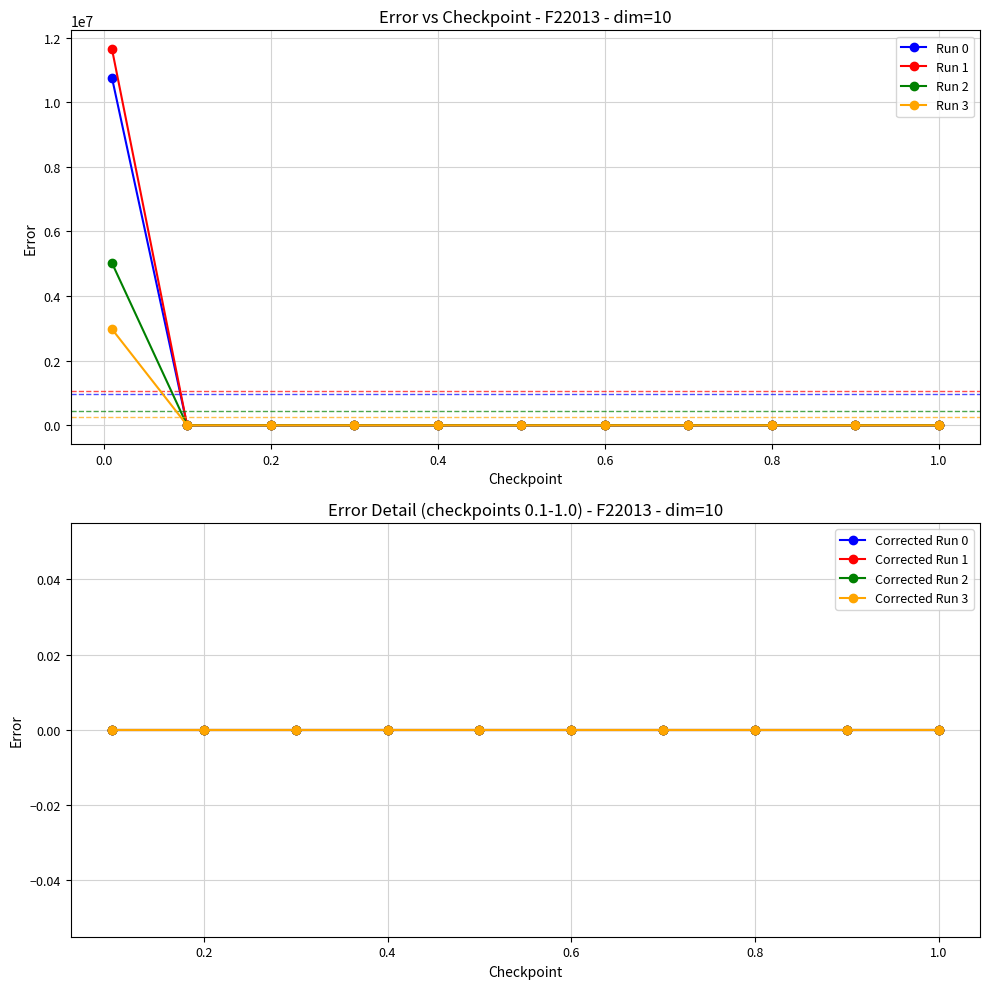

Which series changed the most between 0.3 and 0.4?

Run 0